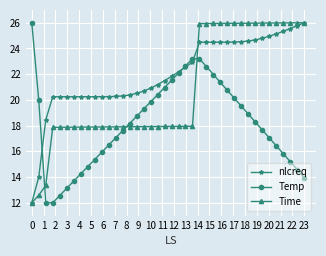

Rank the series by their average value, from lowest to highest.

Temp, Time, nlcreq